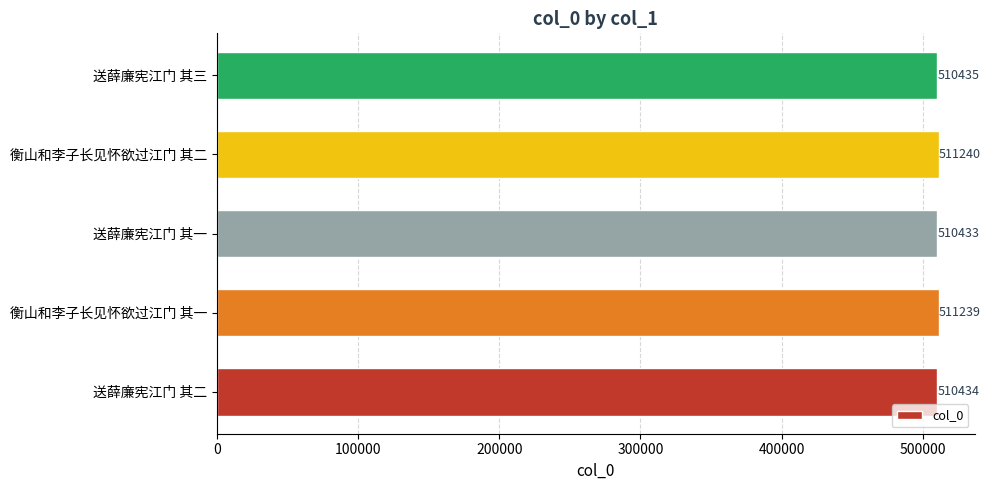

What is the difference between the maximum and minimum values?

807